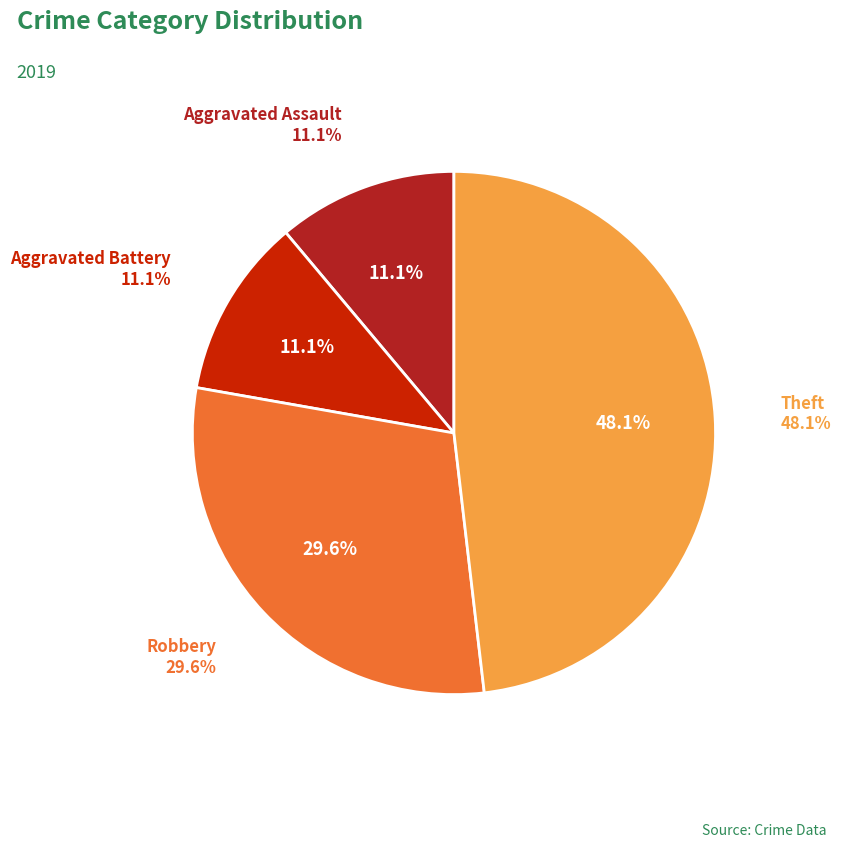

What percentage is the Theft slice, to the nearest percent?

48%